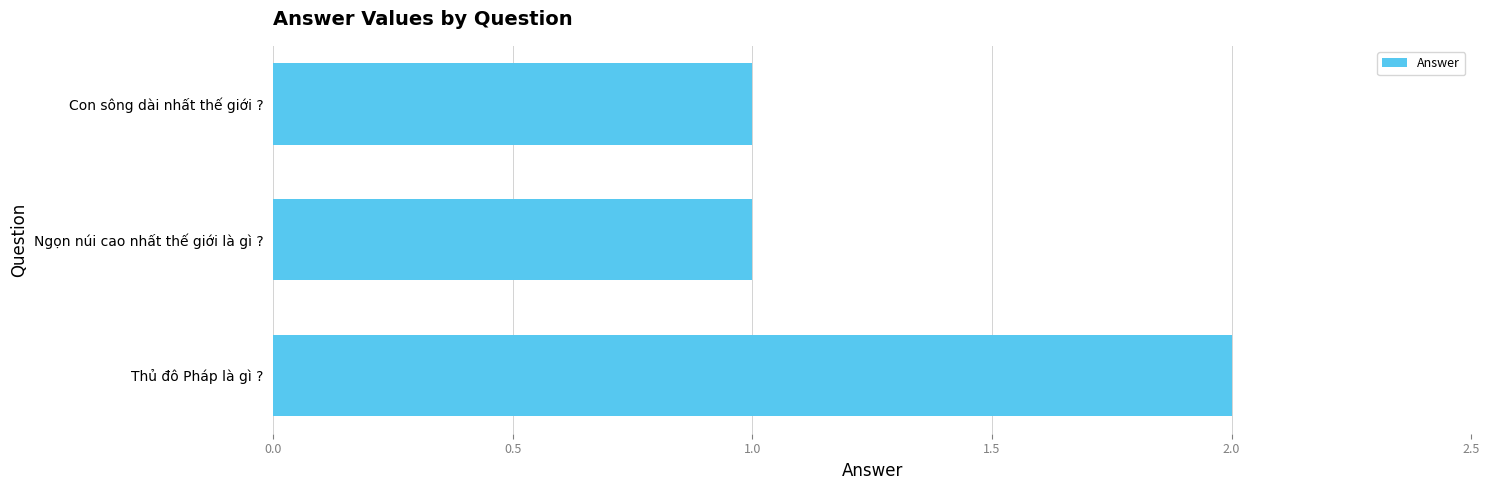

Which has a higher value, Thủ đô Pháp là gì ? or Con sông dài nhất thế giới ??

Thủ đô Pháp là gì ?